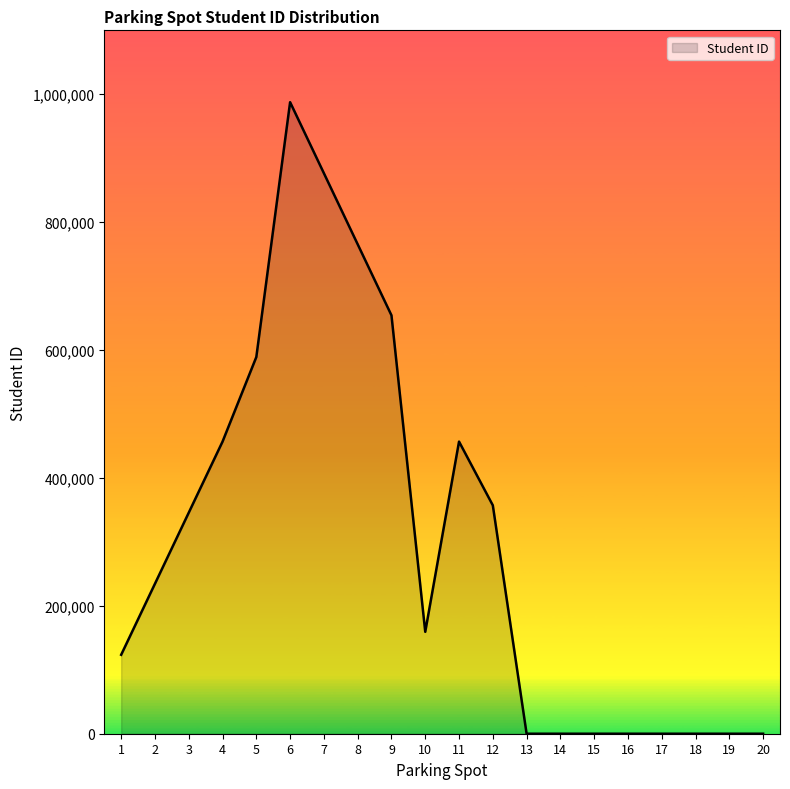

What is the greatest value displayed?

987654